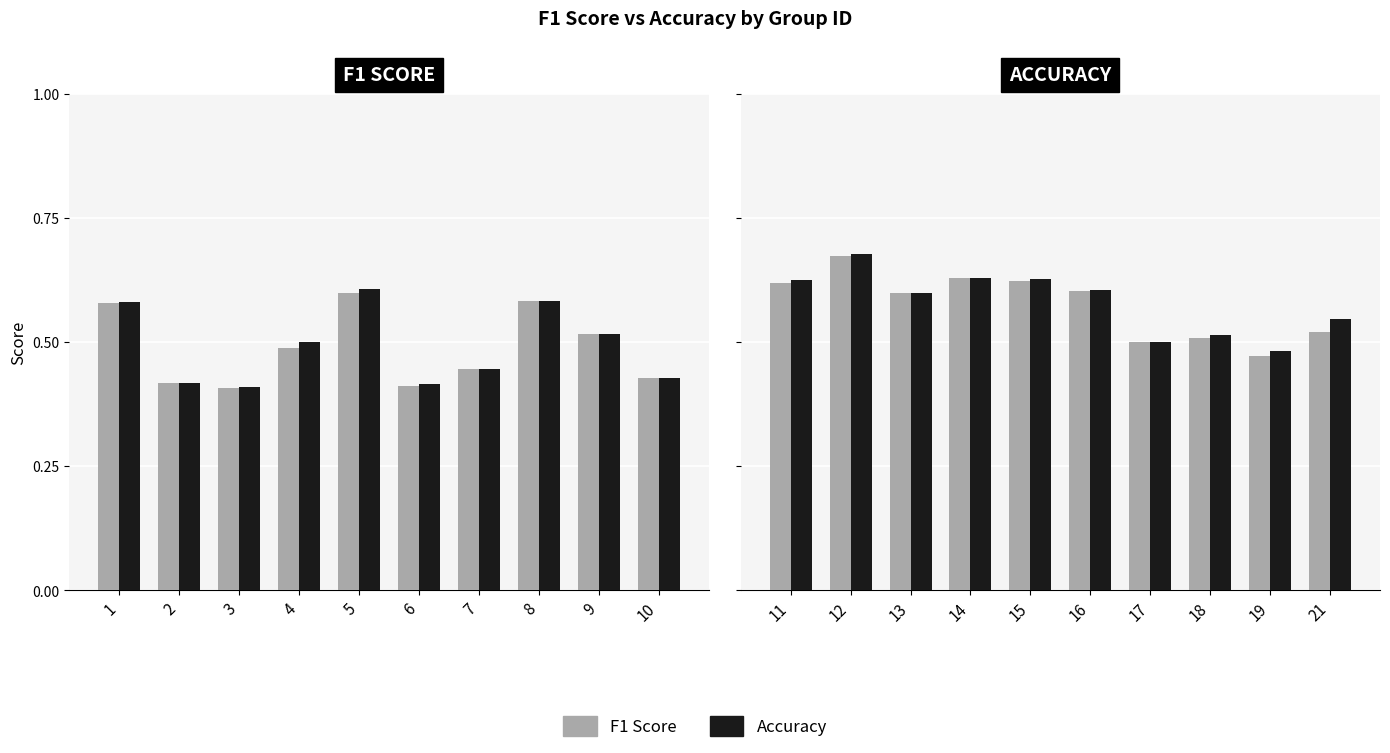

List the series in order of their peak value, highest first.

Accuracy, F1 Score